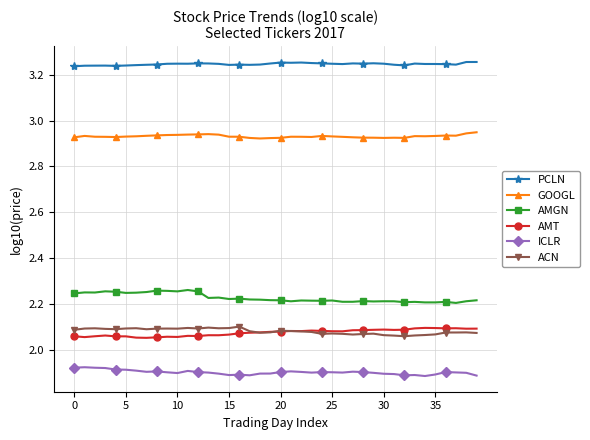

True or false: ACN has more than 2 interior local peaks.

True